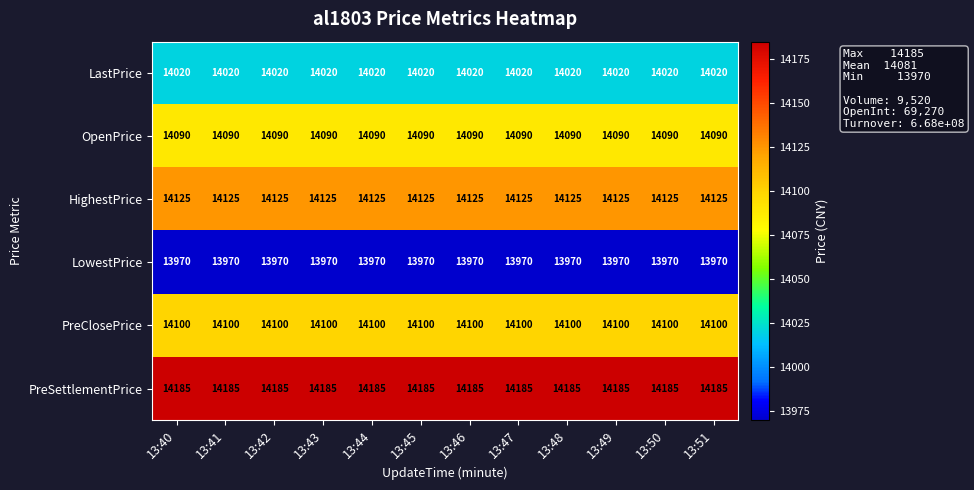

What is the sum of the OpenPrice values at 13:43 and 13:49?

28180